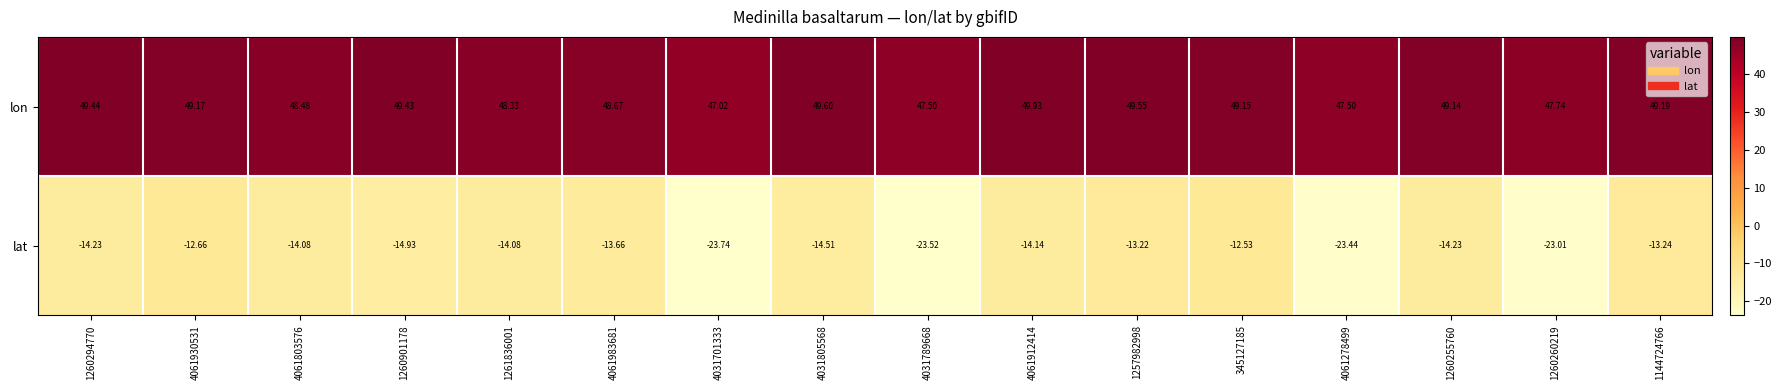

Which series changed the most between 4061803576 and 1144724766?

lat